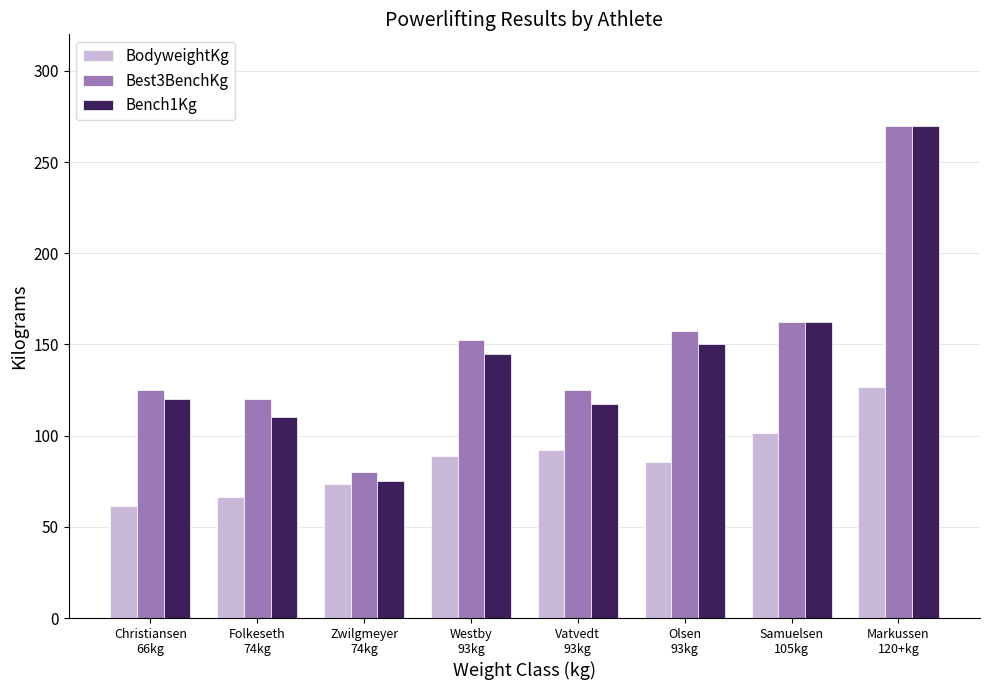

Which series has the largest range (max minus min)?

Bench1Kg